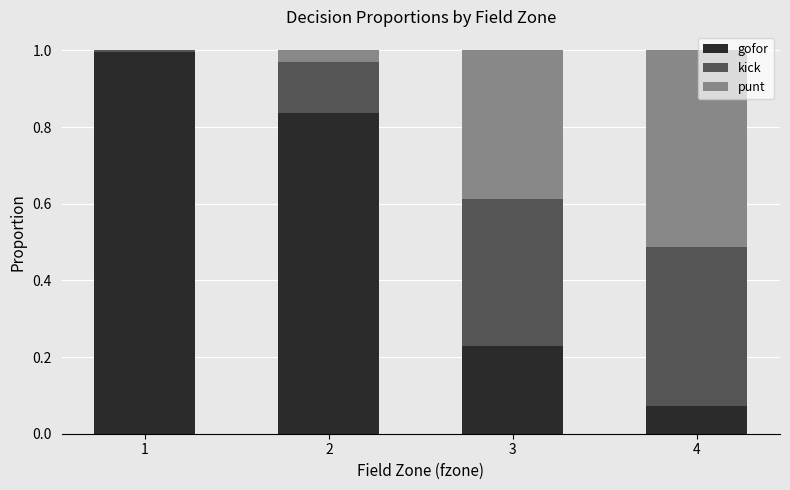

What is the sum of all gofor values?

2.1